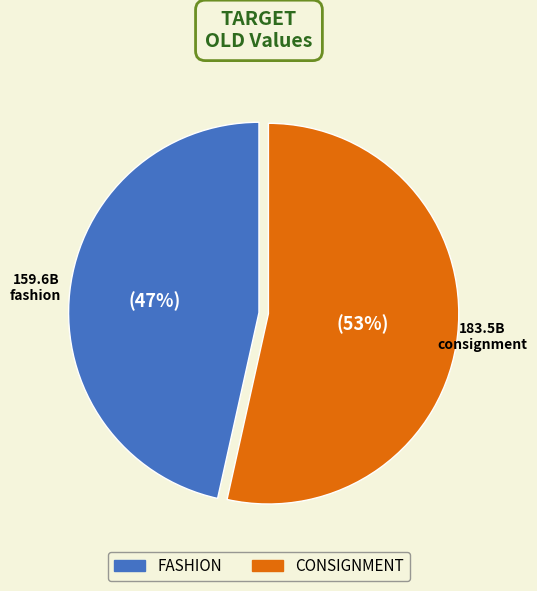

Count the number of slices in the pie.

2